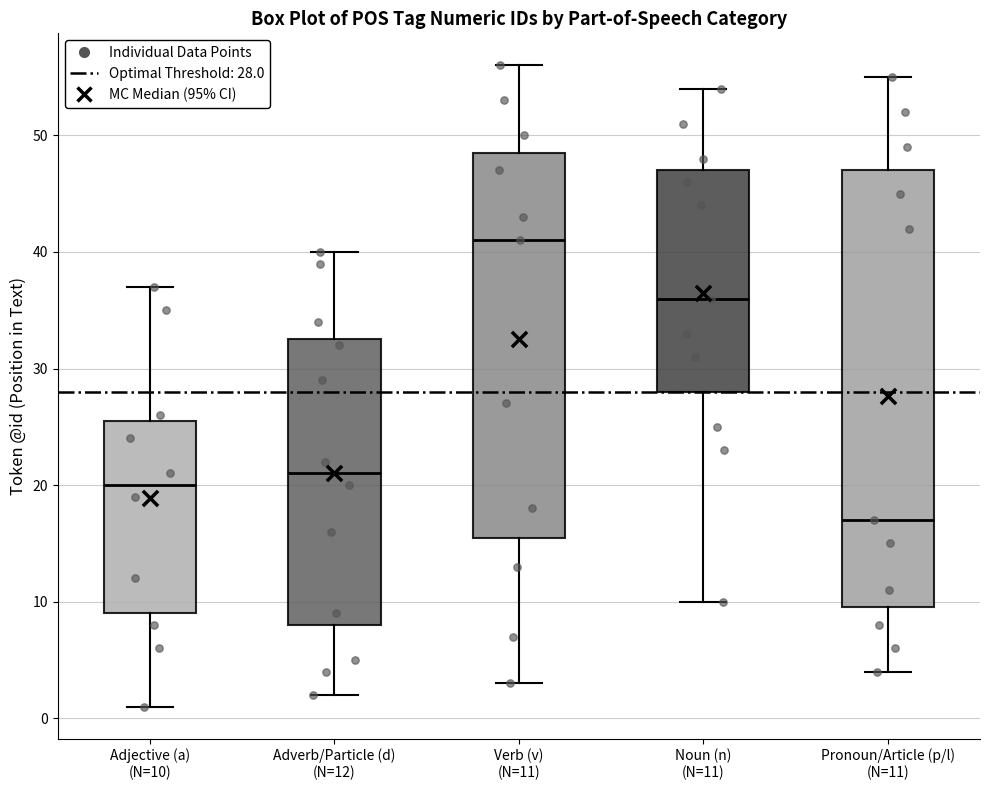

Which box's median line is the highest?

Verb (v) (N=11)